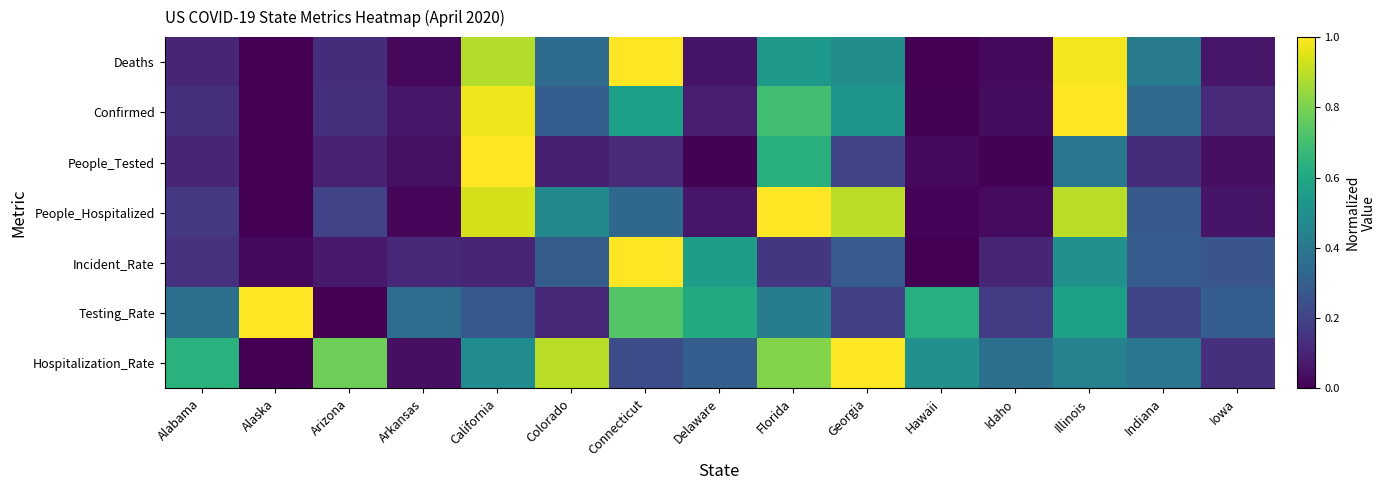

Count the number of categories in the chart.

15